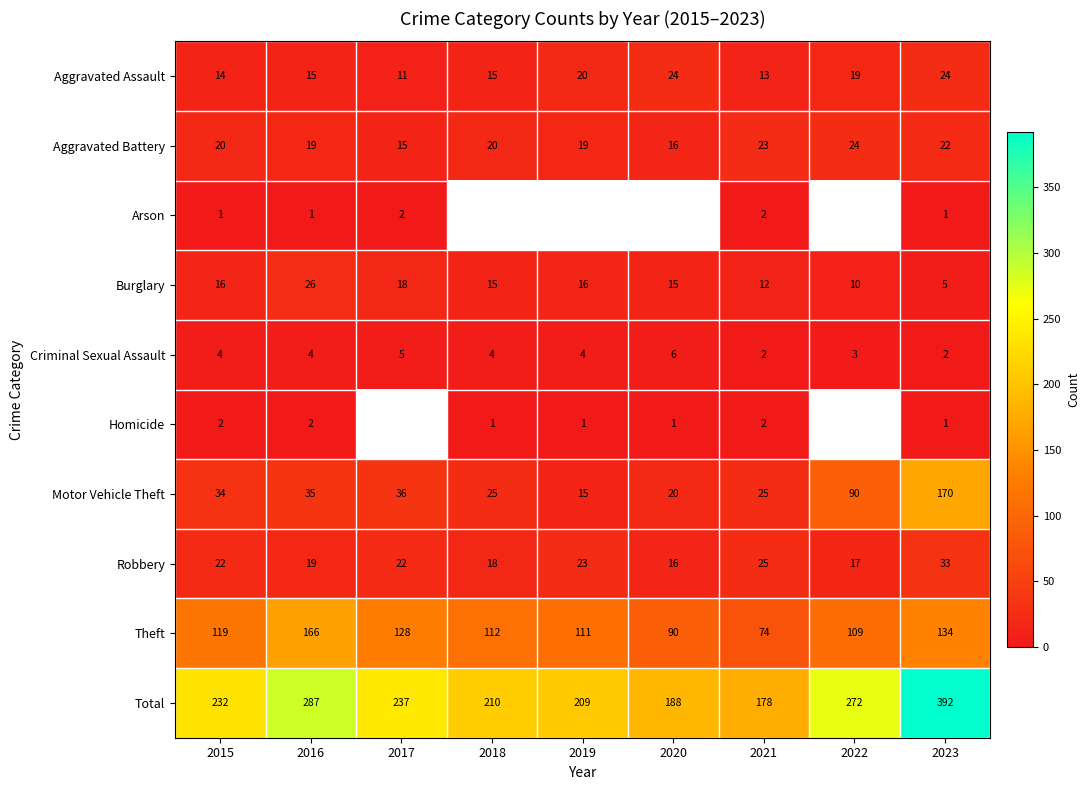

What is the approximate value of Burglary at 2021, to the nearest 10?

10